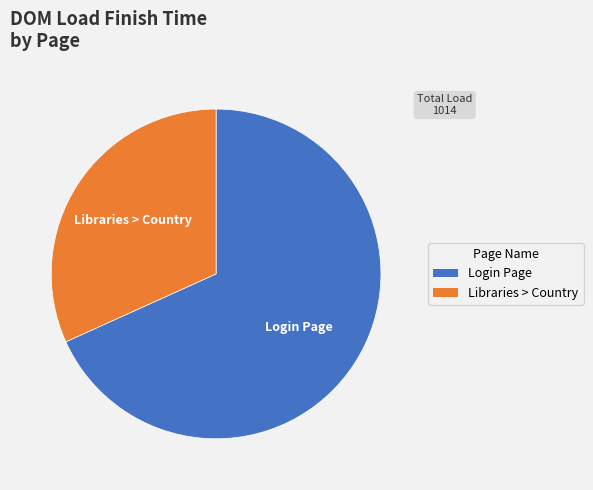

Count the number of slices in the pie.

2